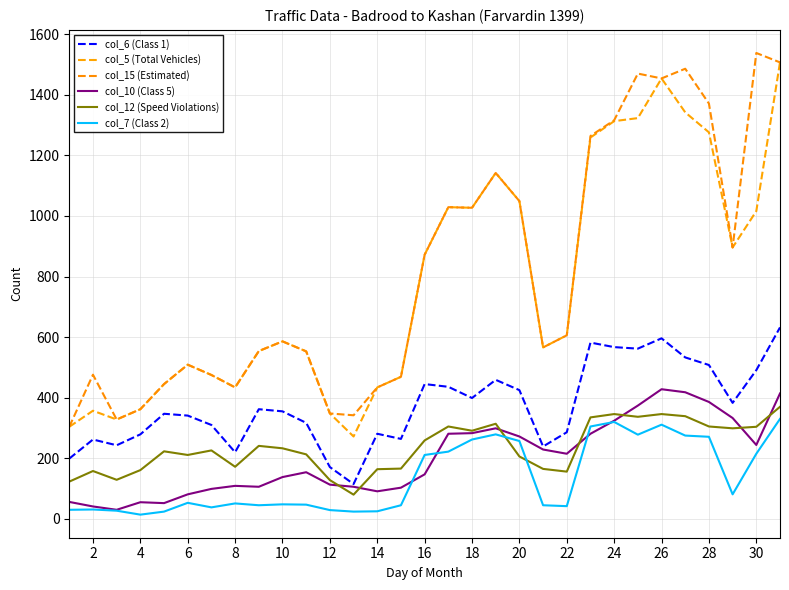

What is the lowest value of the col_15 (Estimated) series?

304